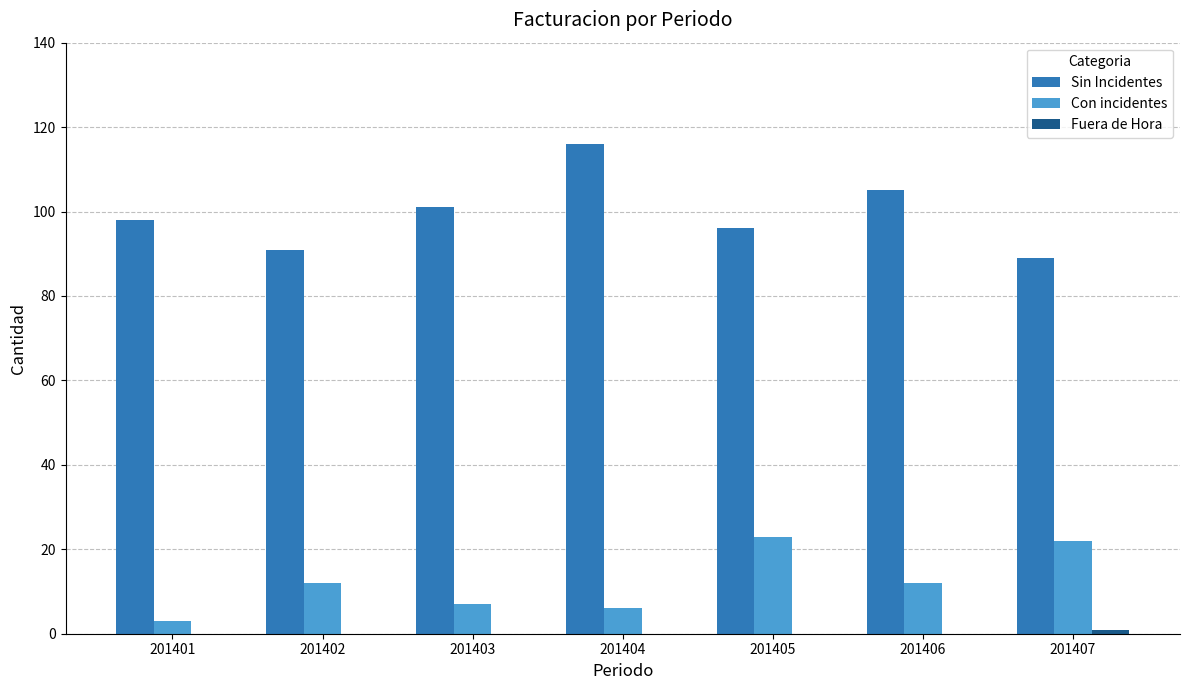

The Sin Incidentes series shows 89 at 201407. True or false?

True